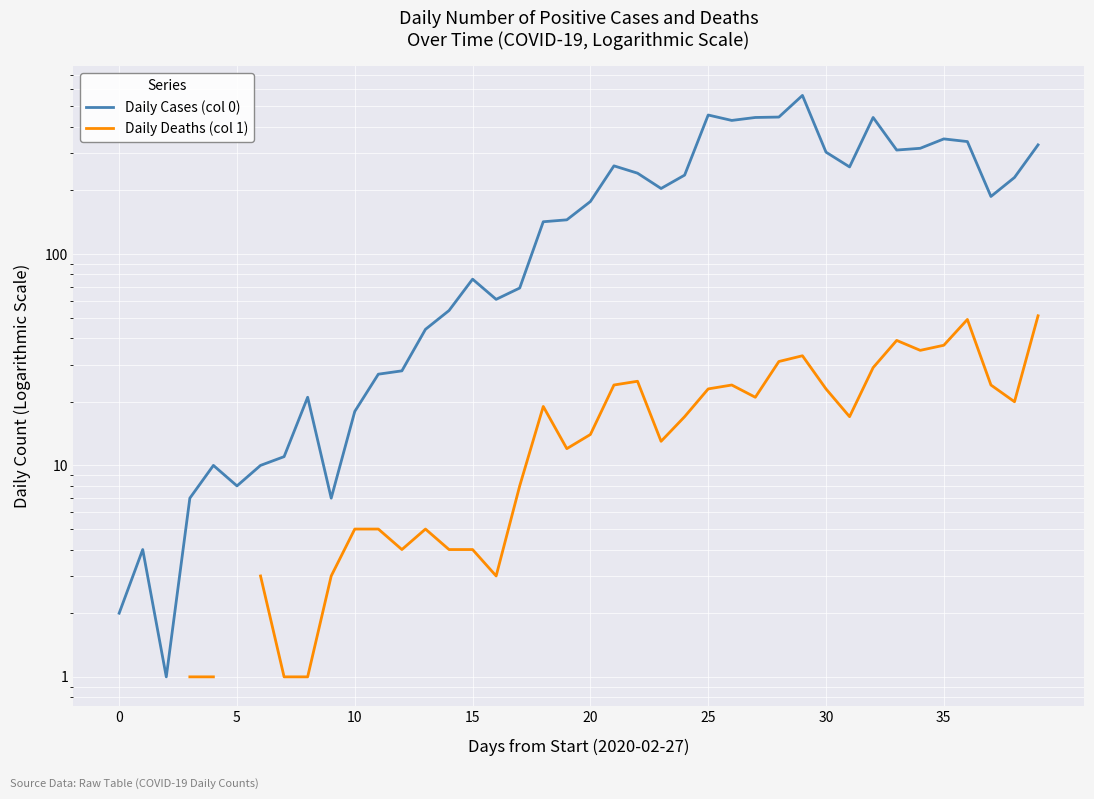

True or false: Daily Deaths (col 1) and Daily Cases (col 0) intersect in this chart.

False